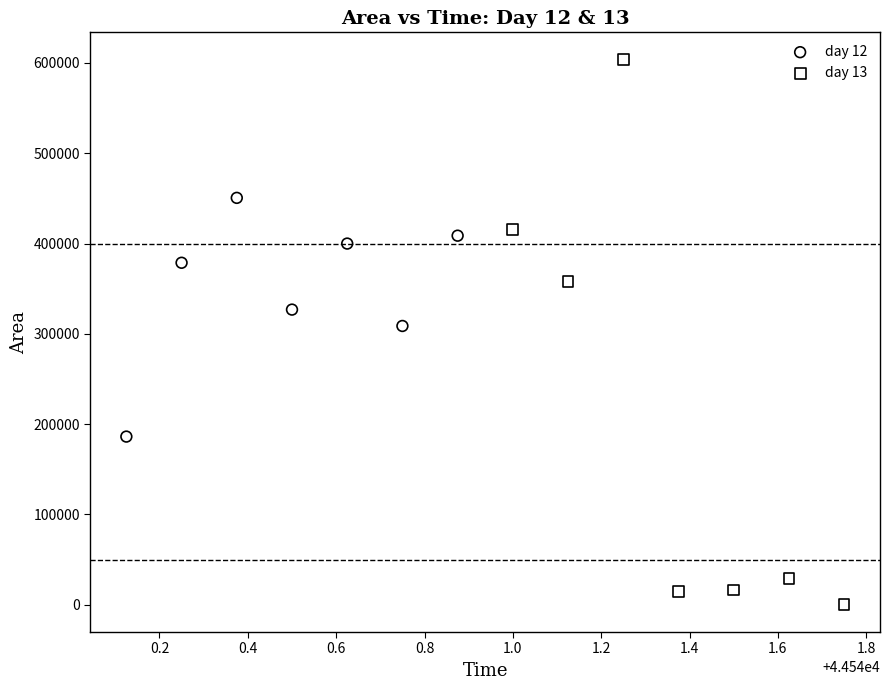

Which series contains the lowest Y value?

day 13